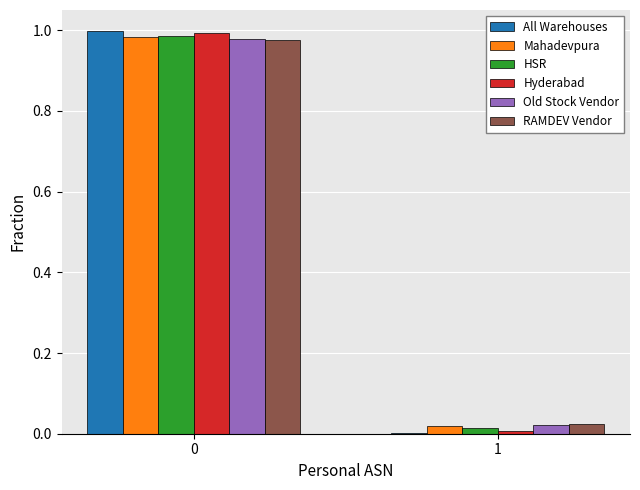

The Mahadevpura series shows 1.0 at 0. True or false?

True